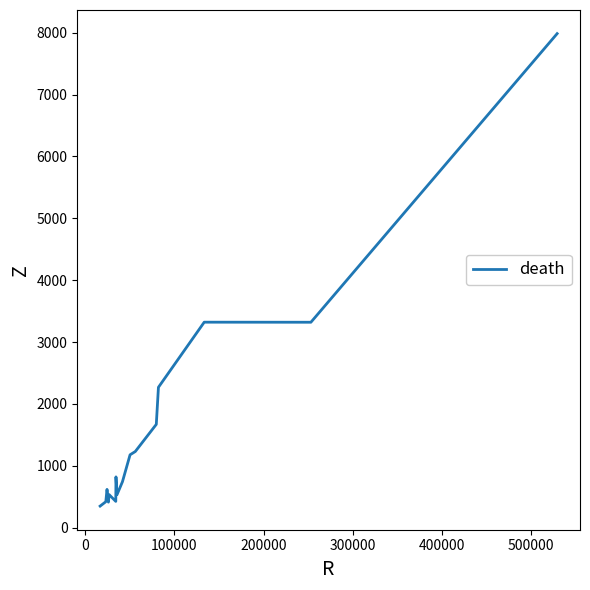

How many data points are above 822?

7